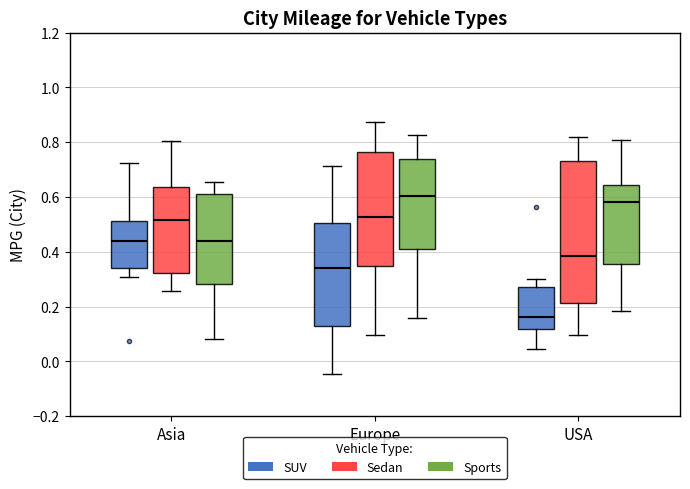

Which box has the highest median line?

Europe (Sports)